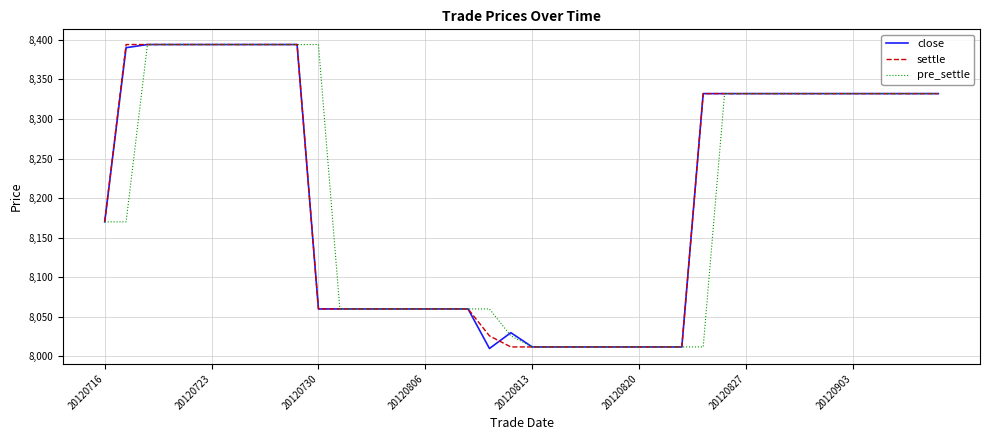

Which series has the widest spread of values?

close